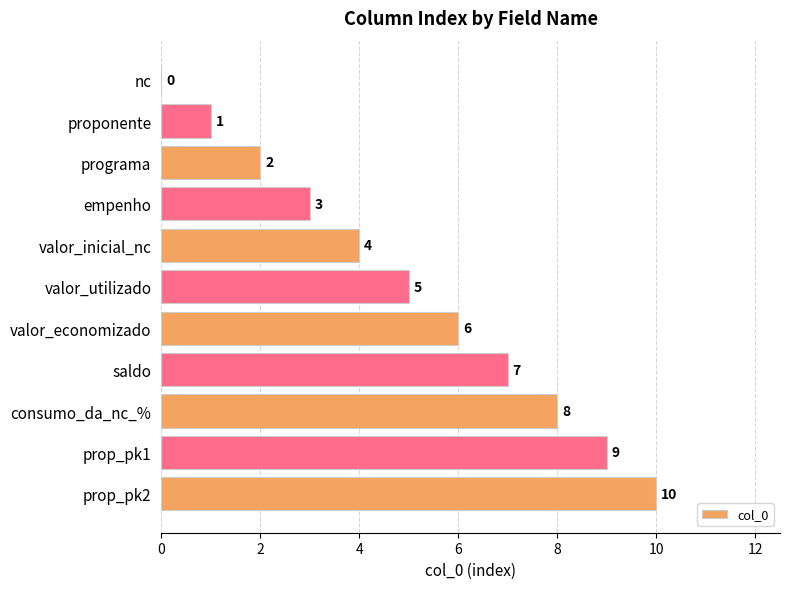

What is the sum of the values at empenho and prop_pk2?

13